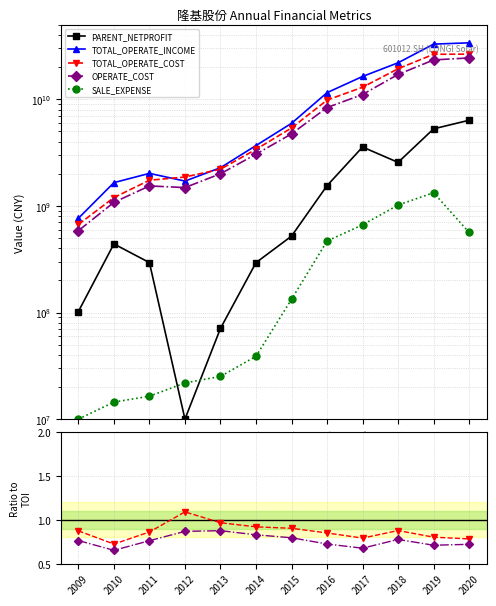

Is the value of SALE_EXPENSE at 2020 greater than the value of OPERATE_COST at 2018?

No